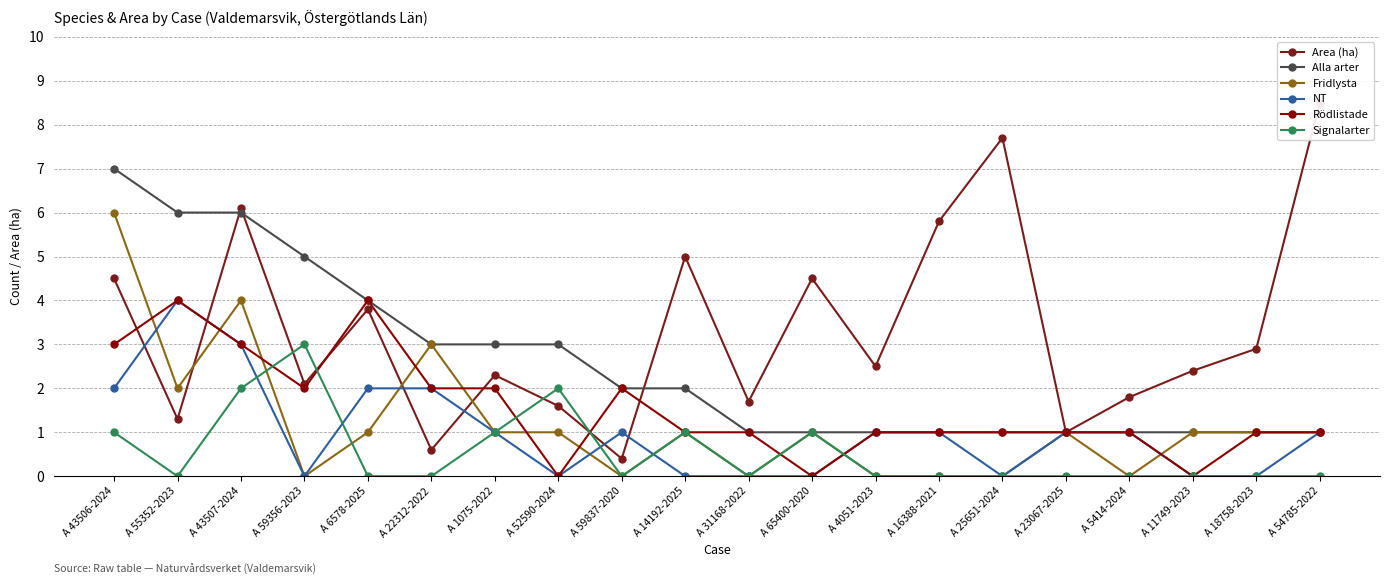

At which label is Rödlistade closest to 2?

A 59356-2023